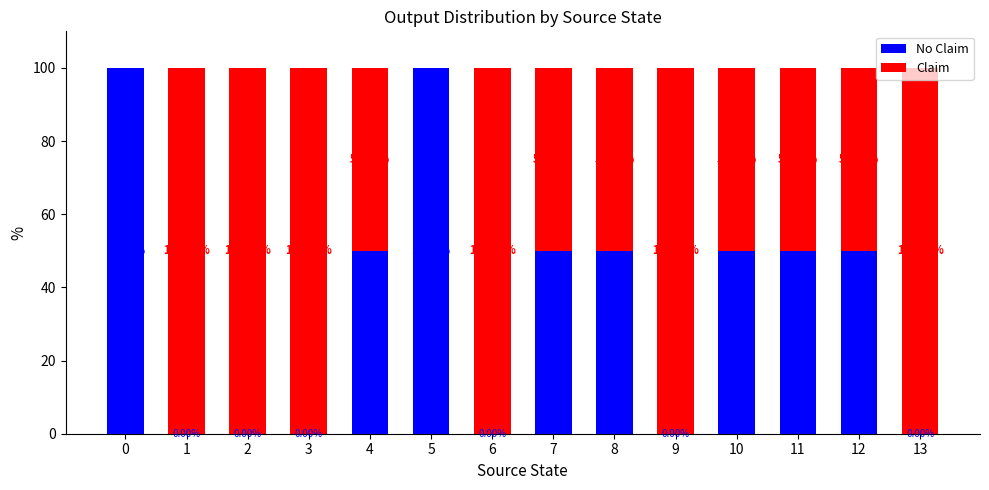

What are all the series names shown in the legend?

No Claim, Claim